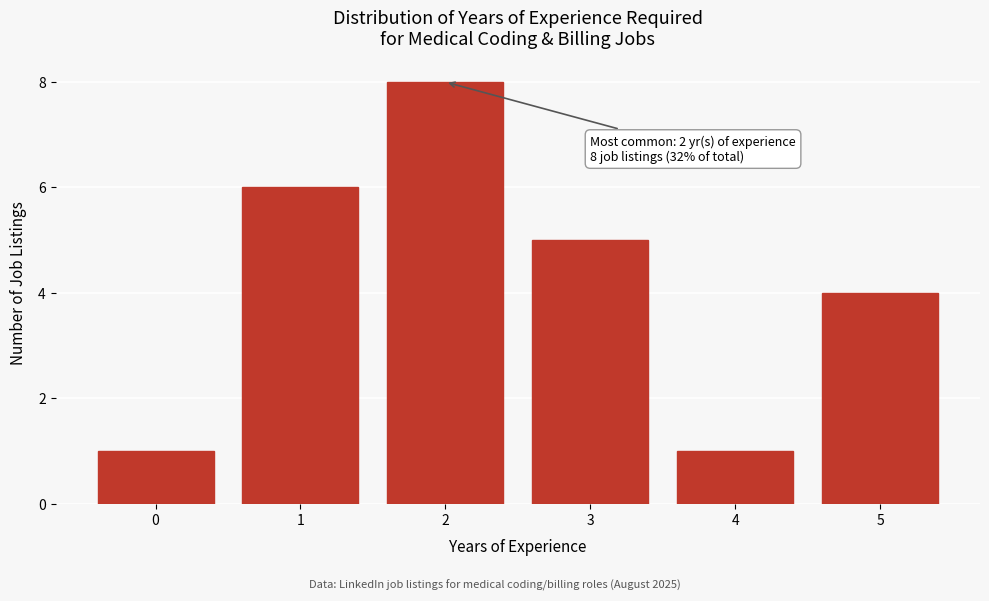

Reading left to right, transcribe all the data shown in this chart.

0=1	1=6	2=8	3=5	4=1	5=4